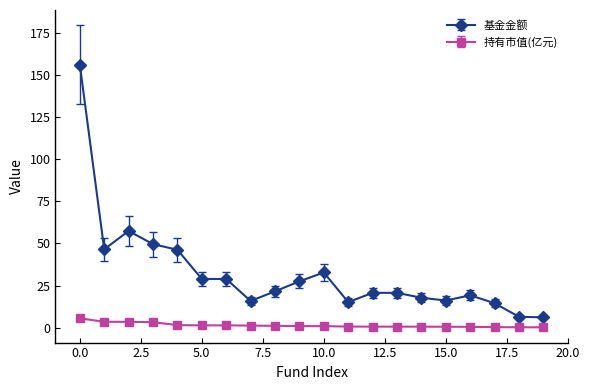

What is the maximum value for 持有市值(亿元)?

5.5